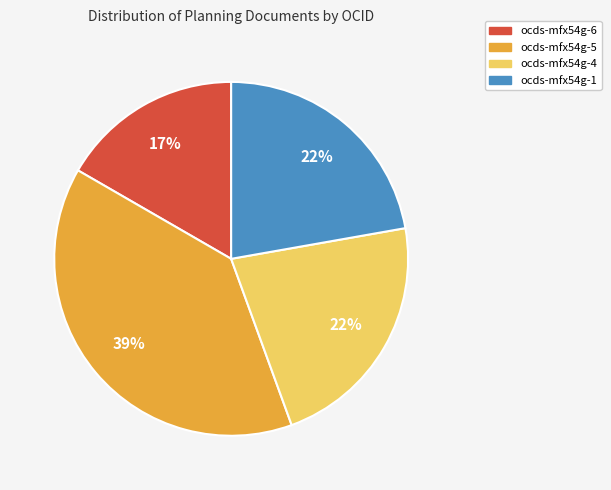

The ocds-mfx54g-5 slice represents 39% of the pie. True or false?

True